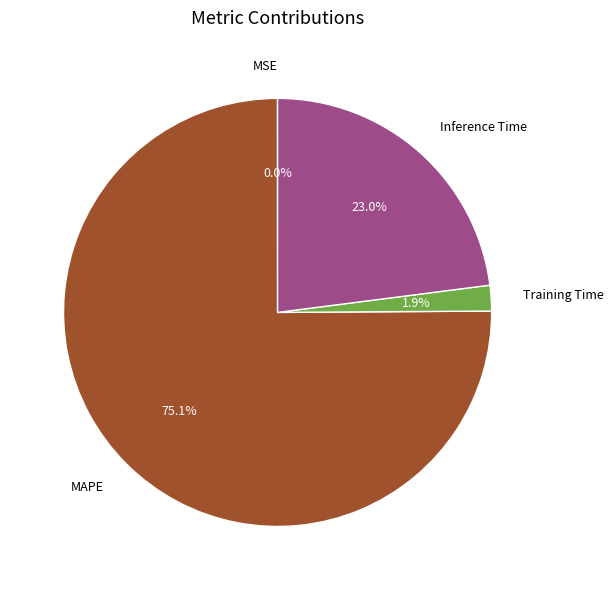

Which has a higher value, Training Time or Inference Time?

Inference Time